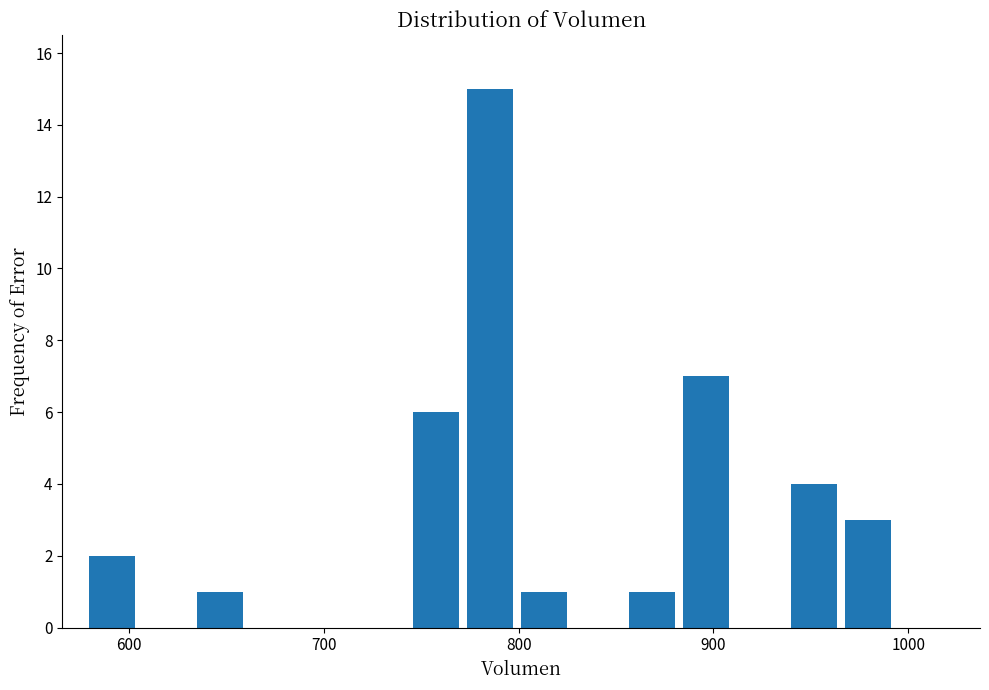

Read against the x-axis, roughly where is the centre of the tallest bar?

790